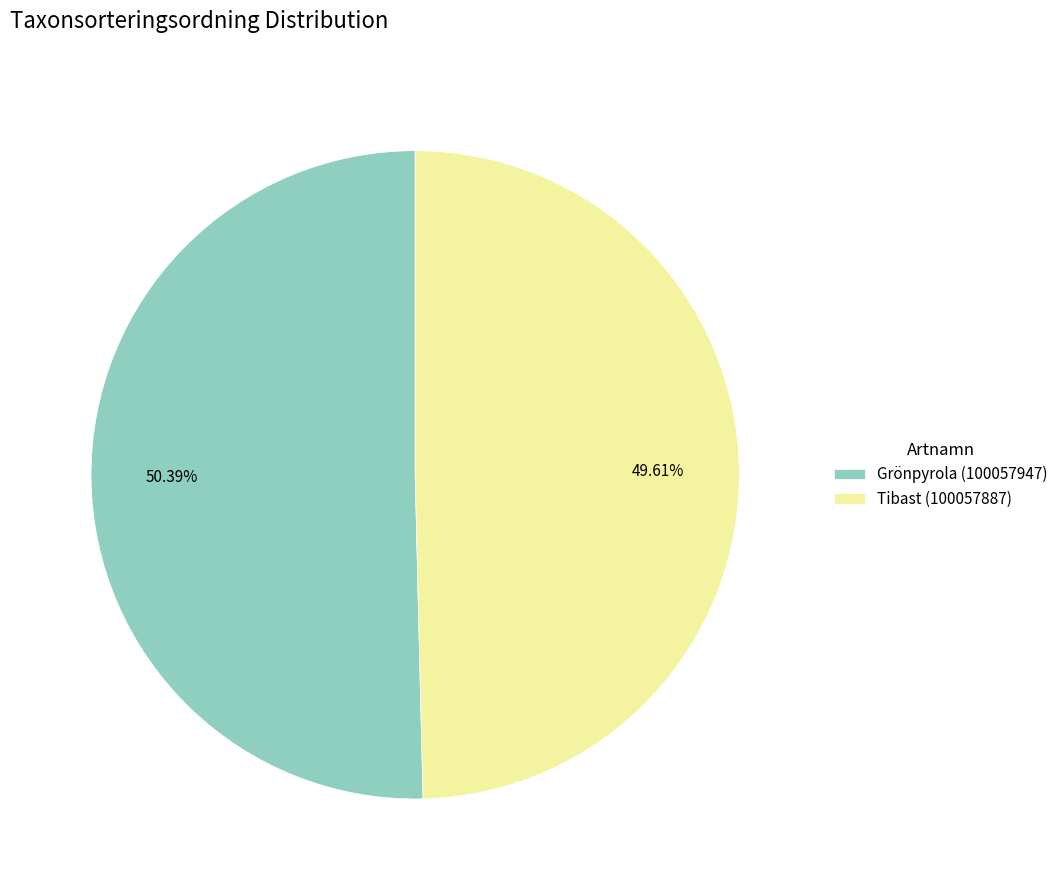

What is the smallest slice in the pie chart?

Tibast (100057887)